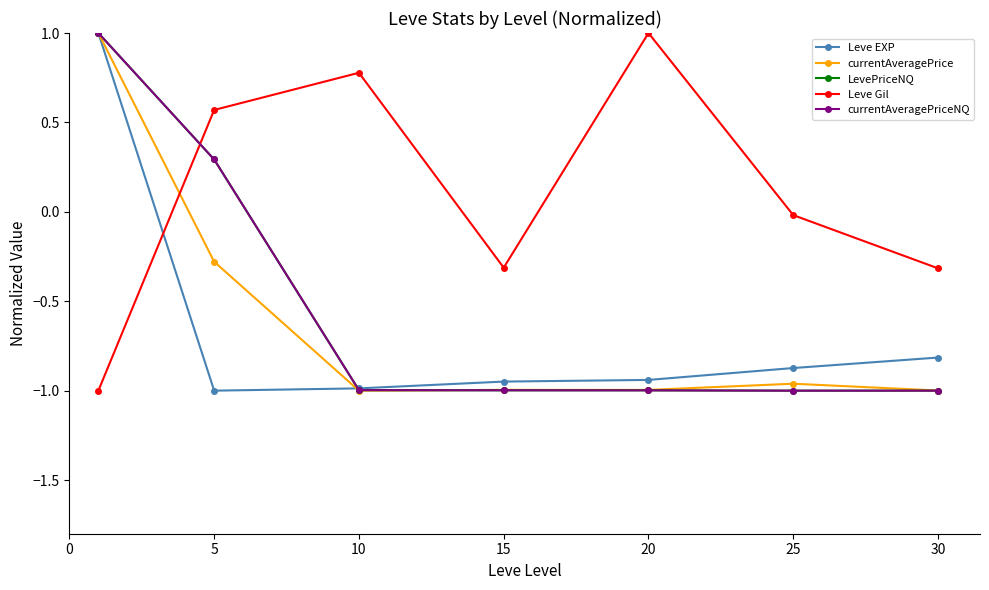

What is the maximum value shown in the chart?

1.0